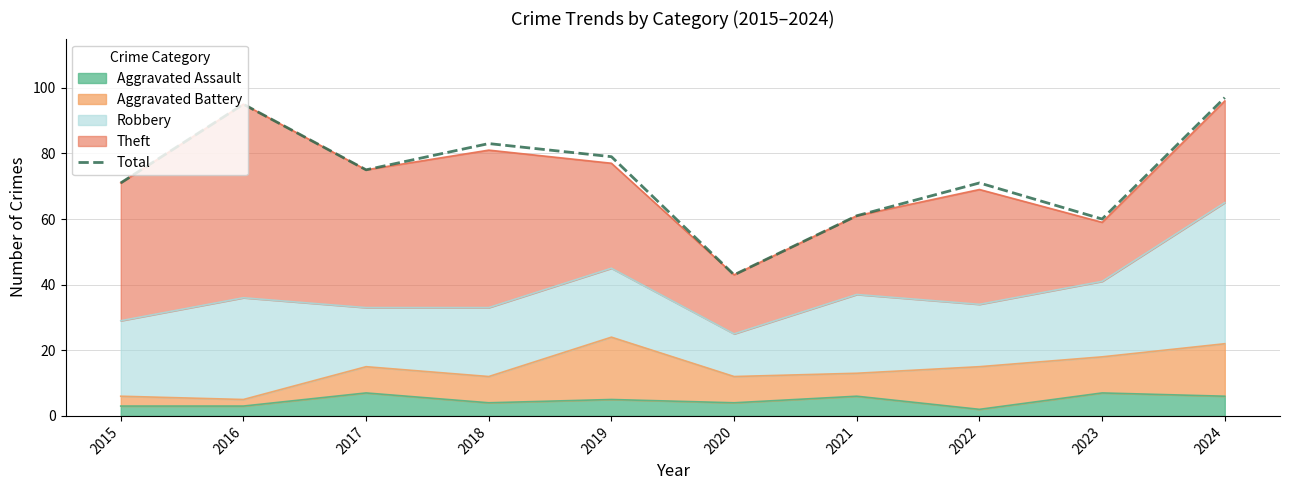

The value at 2023 is 60. True or false?

True